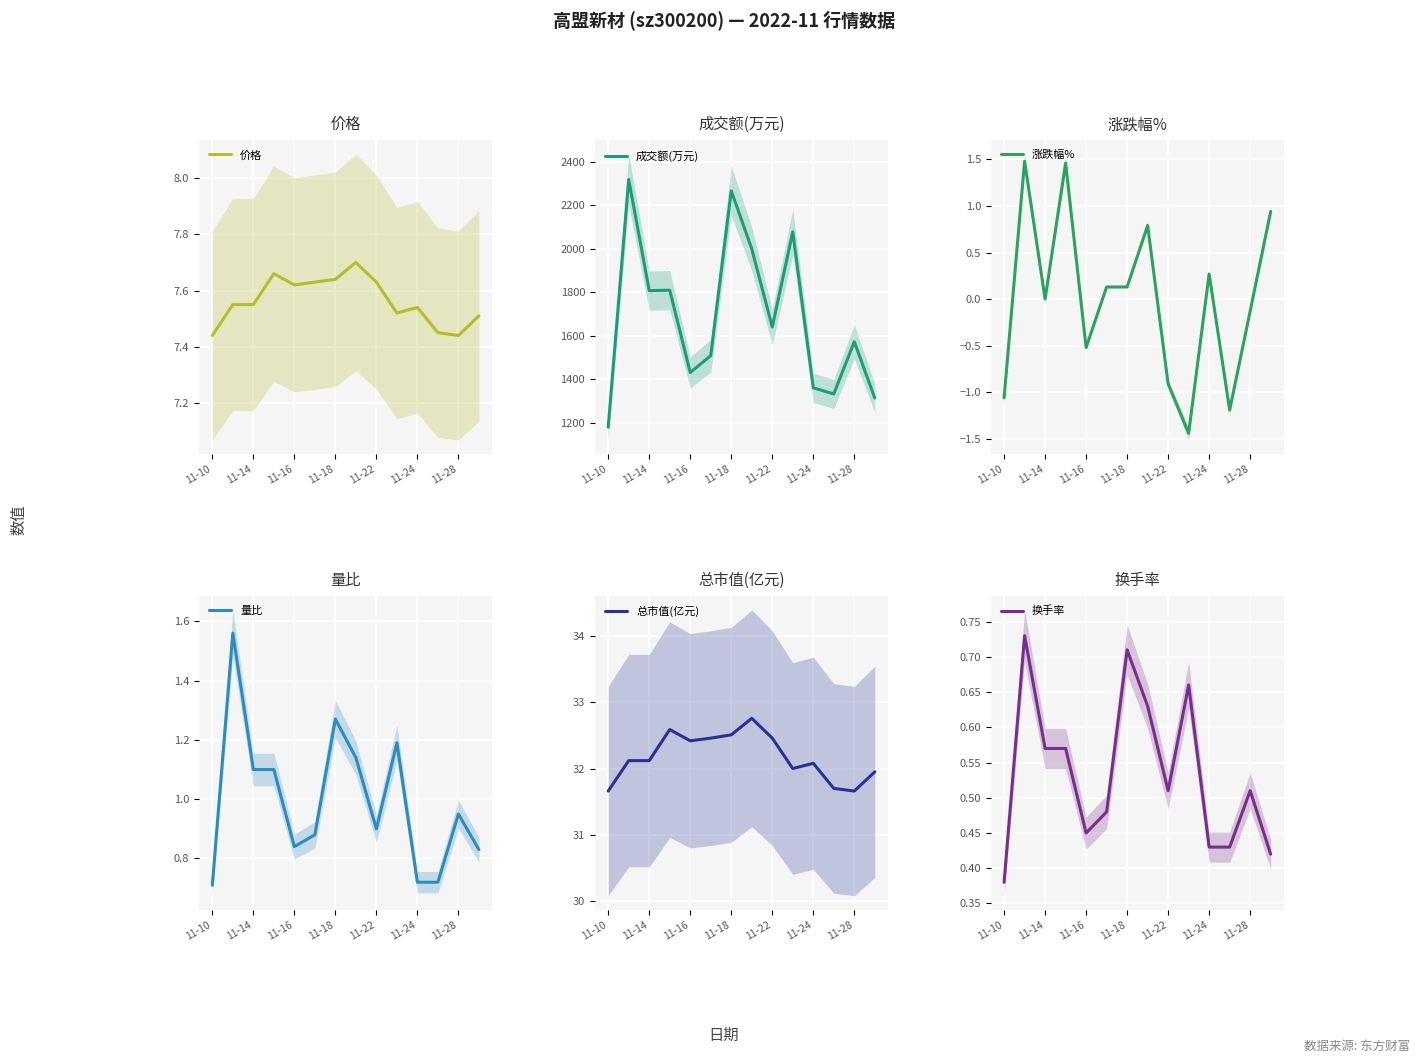

Count the 价格 values in the range 7 to 8.

14